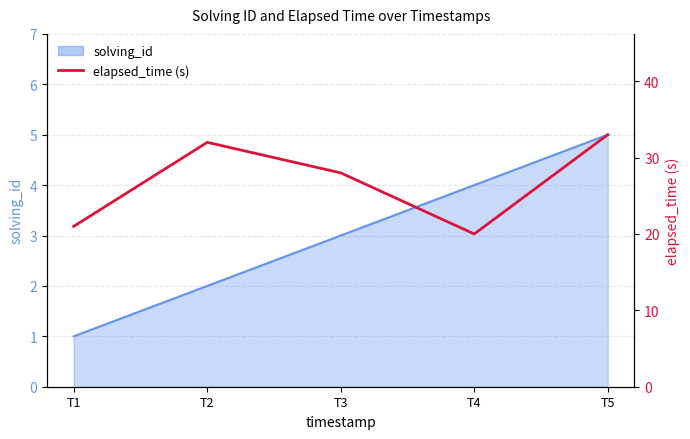

What is the value of the 5th point from the left?

33